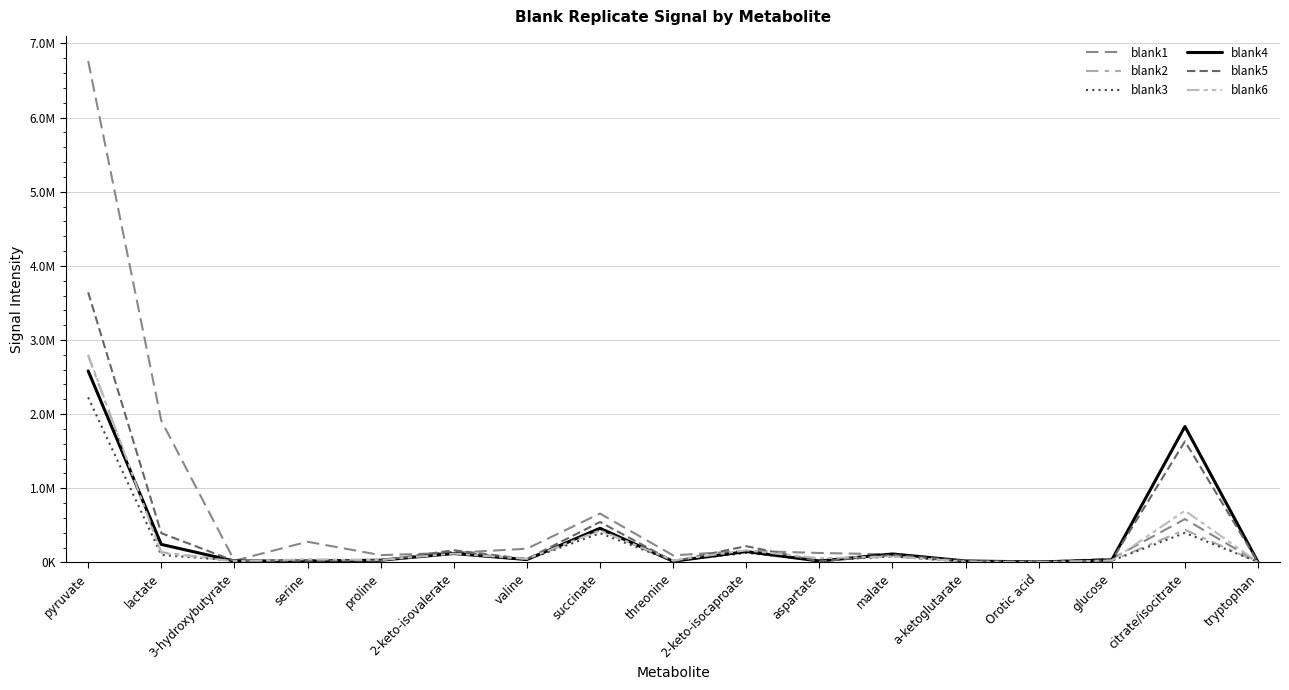

What is the spread (max minus min) of values at proline?

71869.6